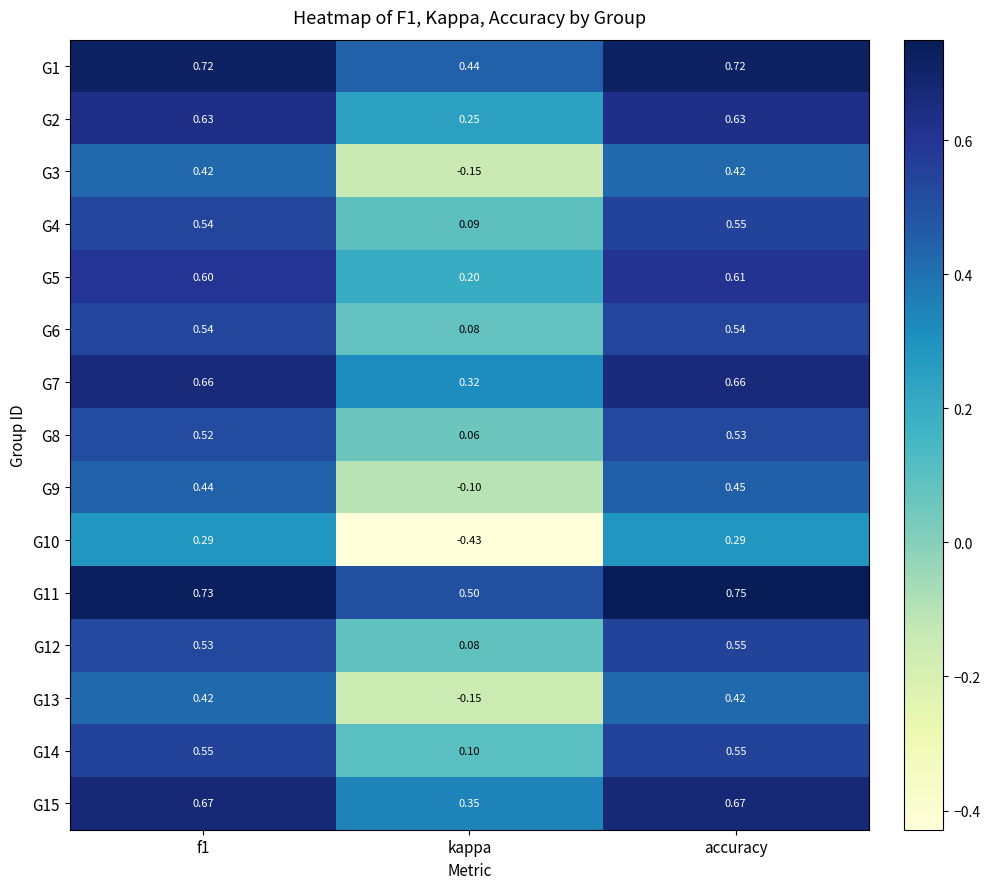

Where is G1 nearest to the value 0?

kappa